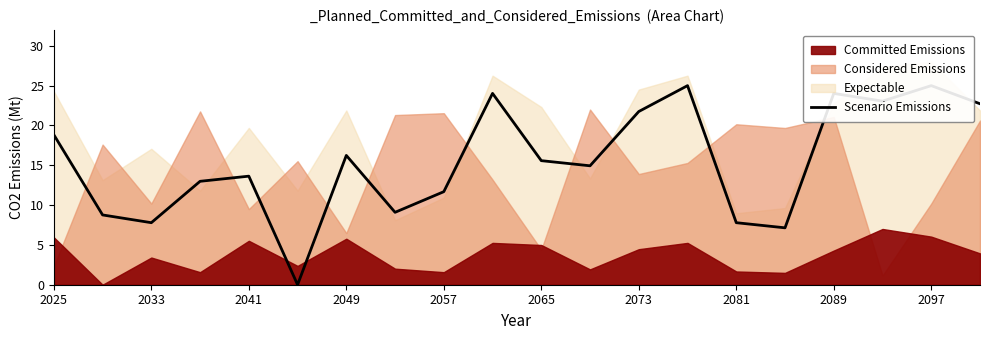

How many interior local valleys (lower than both neighbors) does the data have?

6